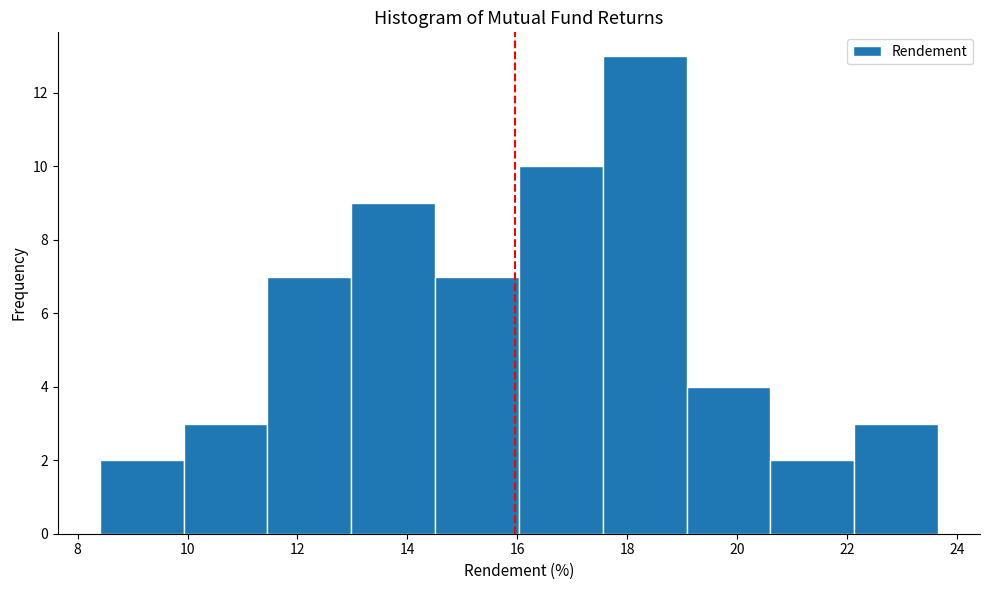

Over which range of the x-axis is the bar tallest?

17.6 to 19.0